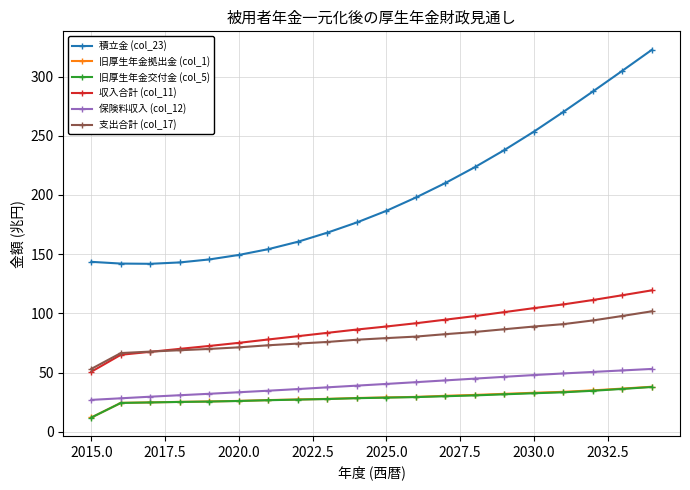

True or false: 保険料収入 (col_12) and 支出合計 (col_17) intersect in this chart.

False